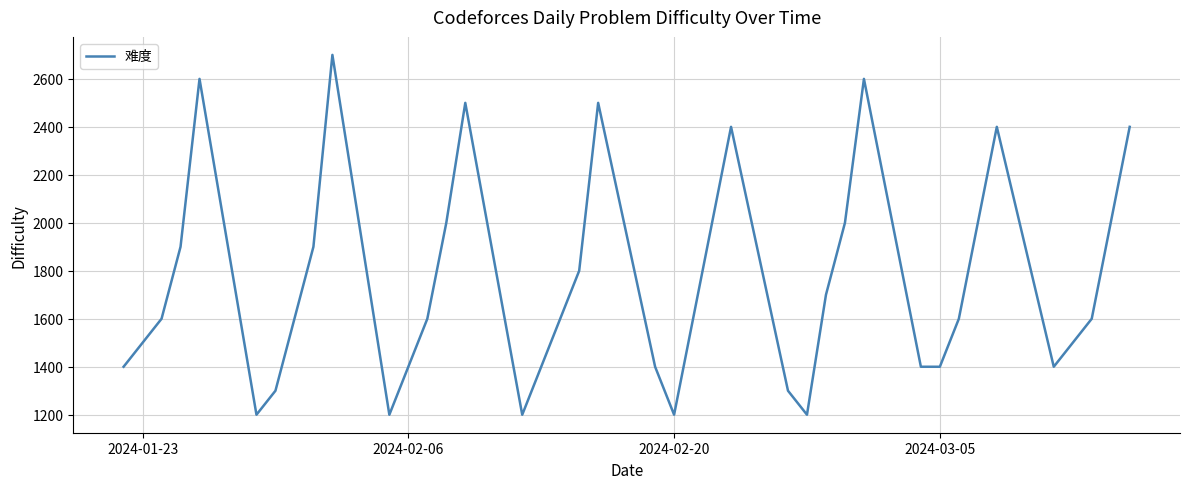

What is the difference between the maximum and minimum values?

1500